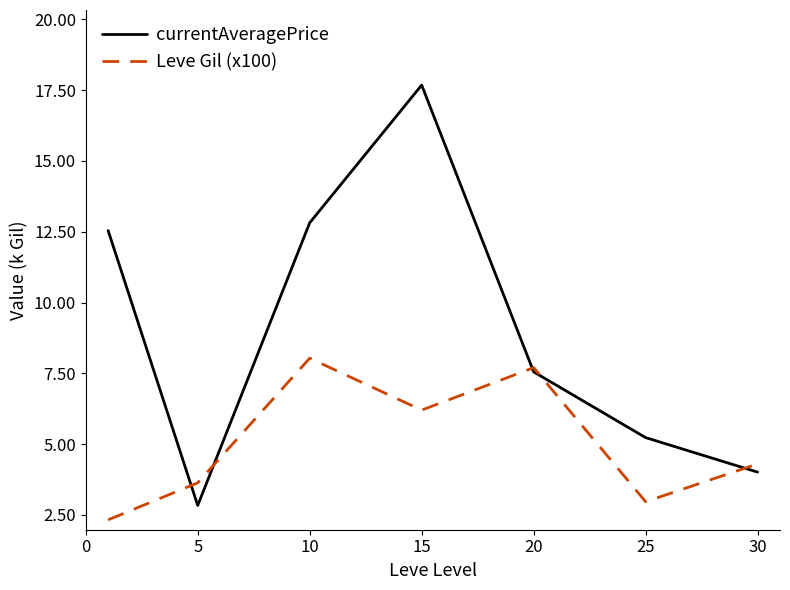

Which series has the widest spread of values?

currentAveragePrice